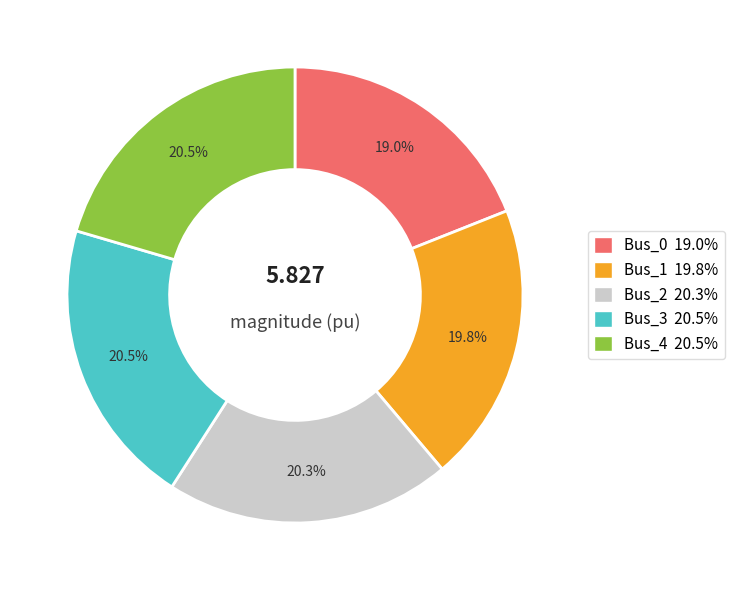

Is there any slice that represents more than half of the pie?

No